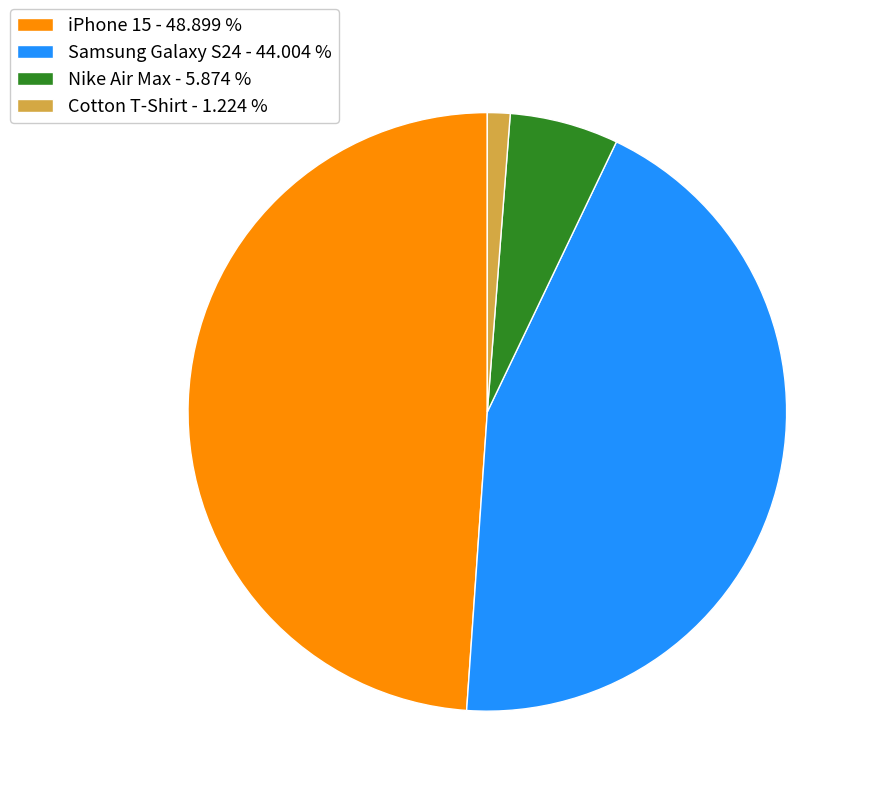

Is there a majority slice in this chart?

No